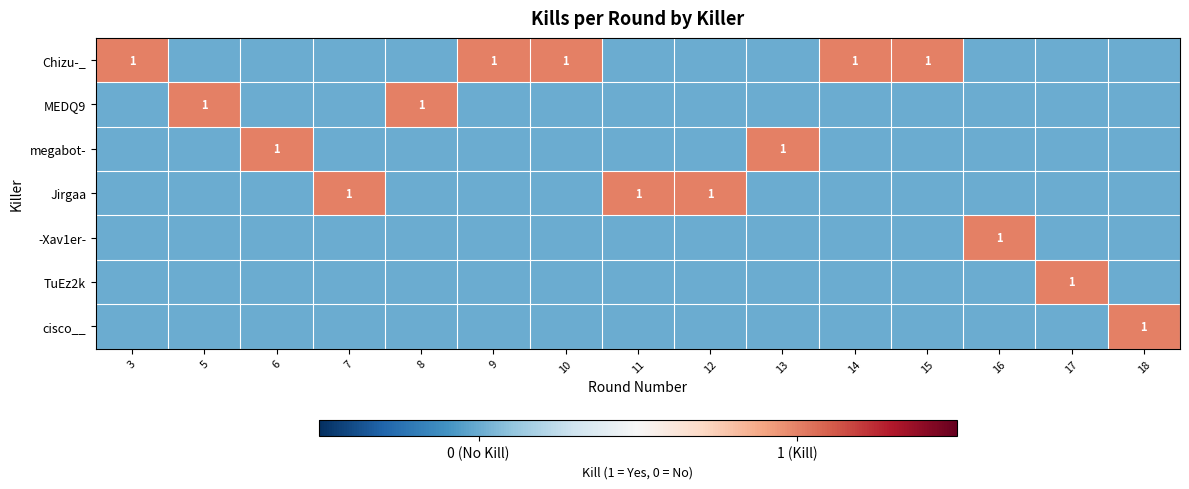

The Chizu-_ series shows 1 at 10. True or false?

True